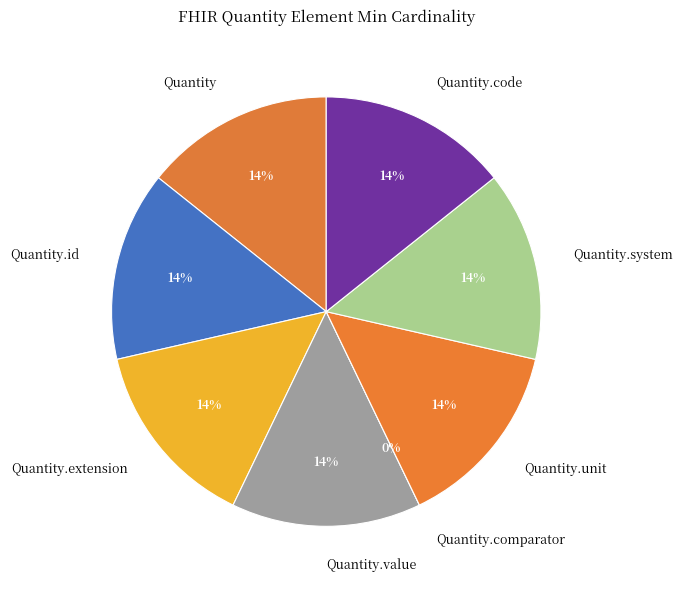

Which slice is the smallest?

Quantity.comparator